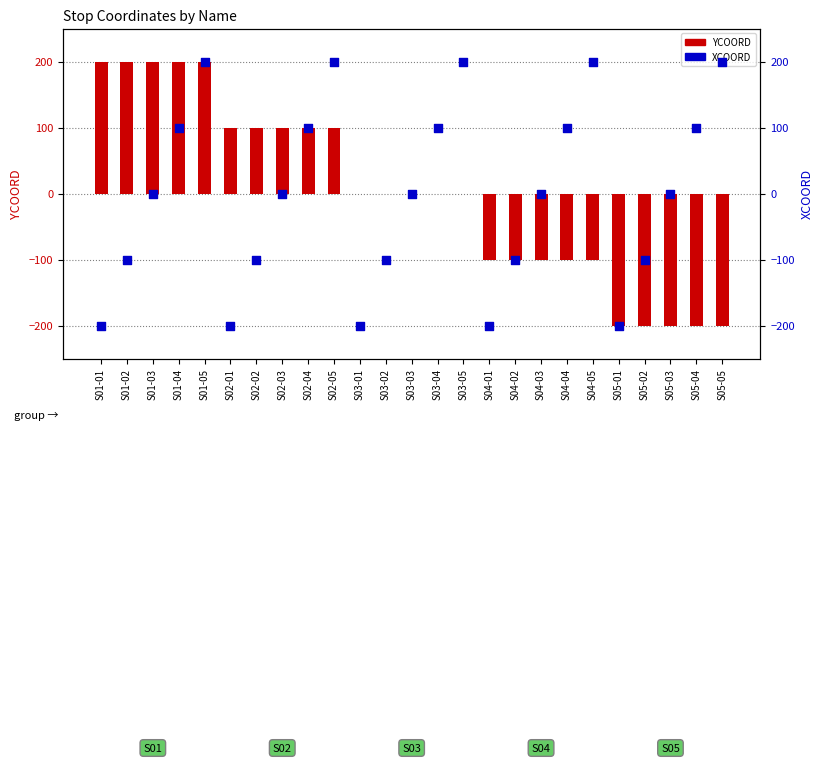

At which category is the sum across all series the highest?

S01-05